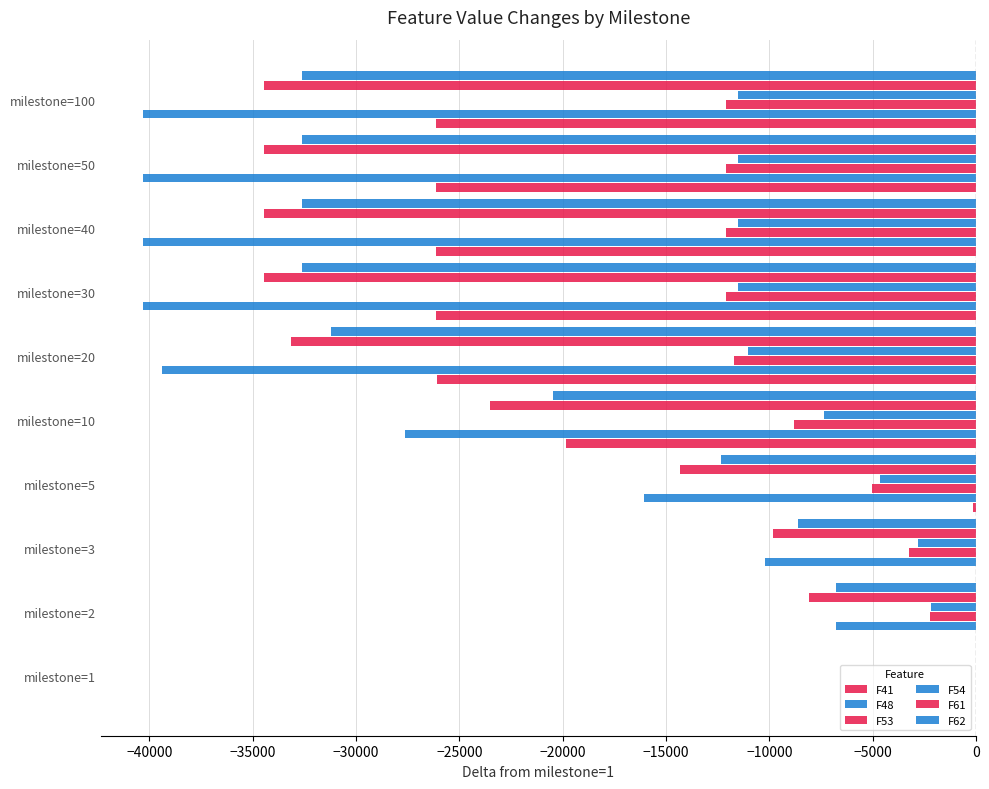

Count the number of categories in the chart.

10